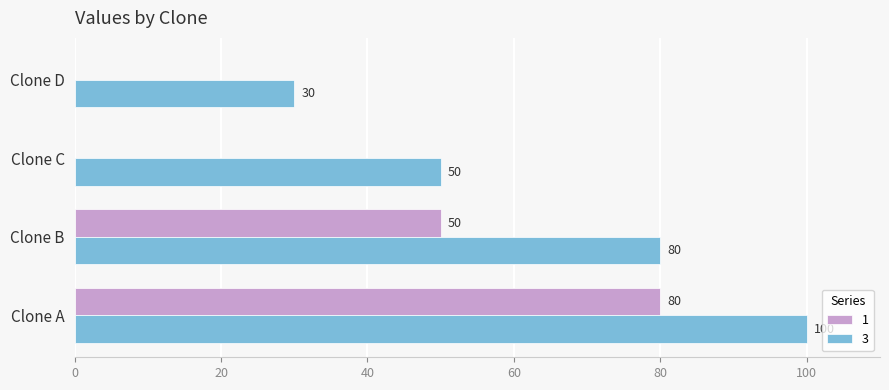

How many 3 values are between 50 and 100?

3